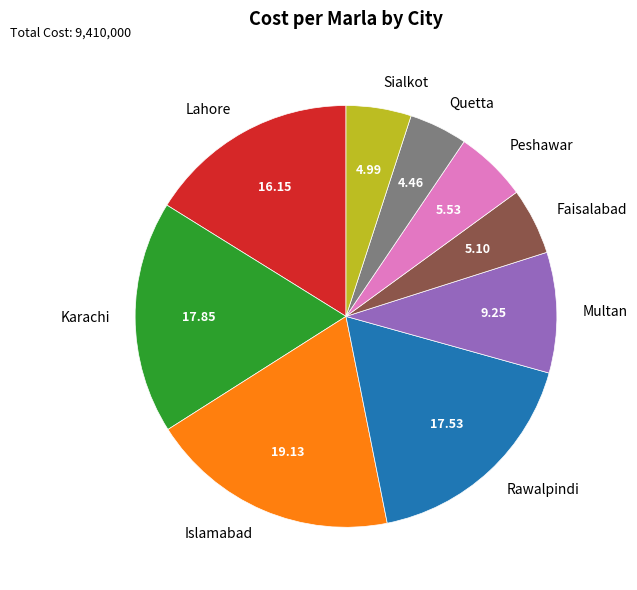

How many segments does this pie chart have?

9